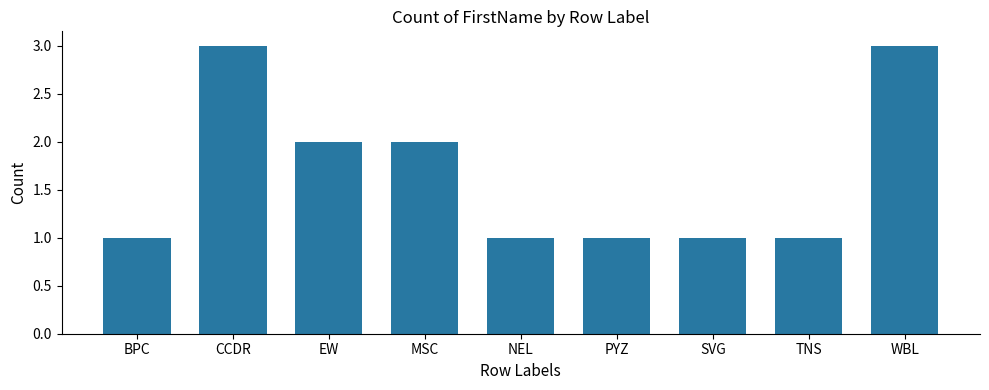

What is the label of the 4th bar from the left?

MSC